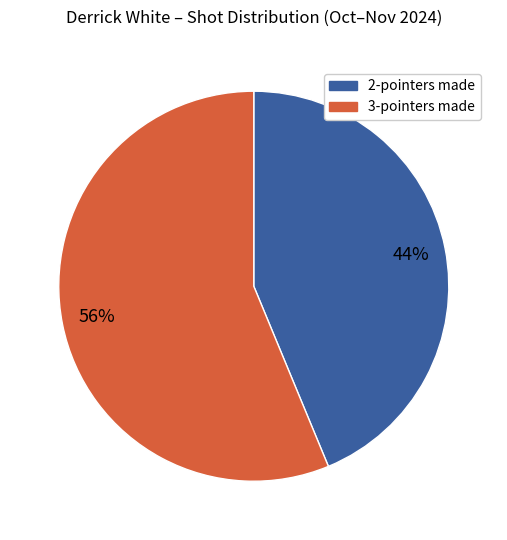

Is there a majority slice in this chart?

Yes